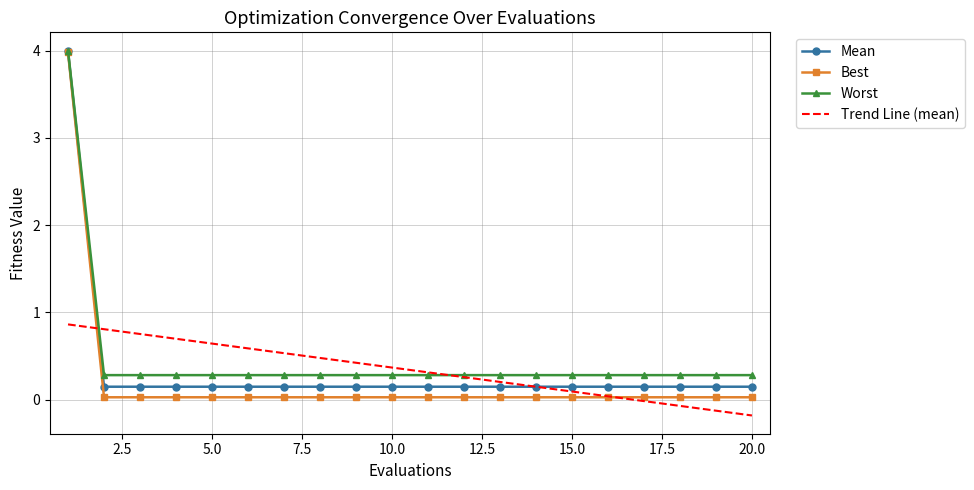

What is the minimum value for Worst?

0.3